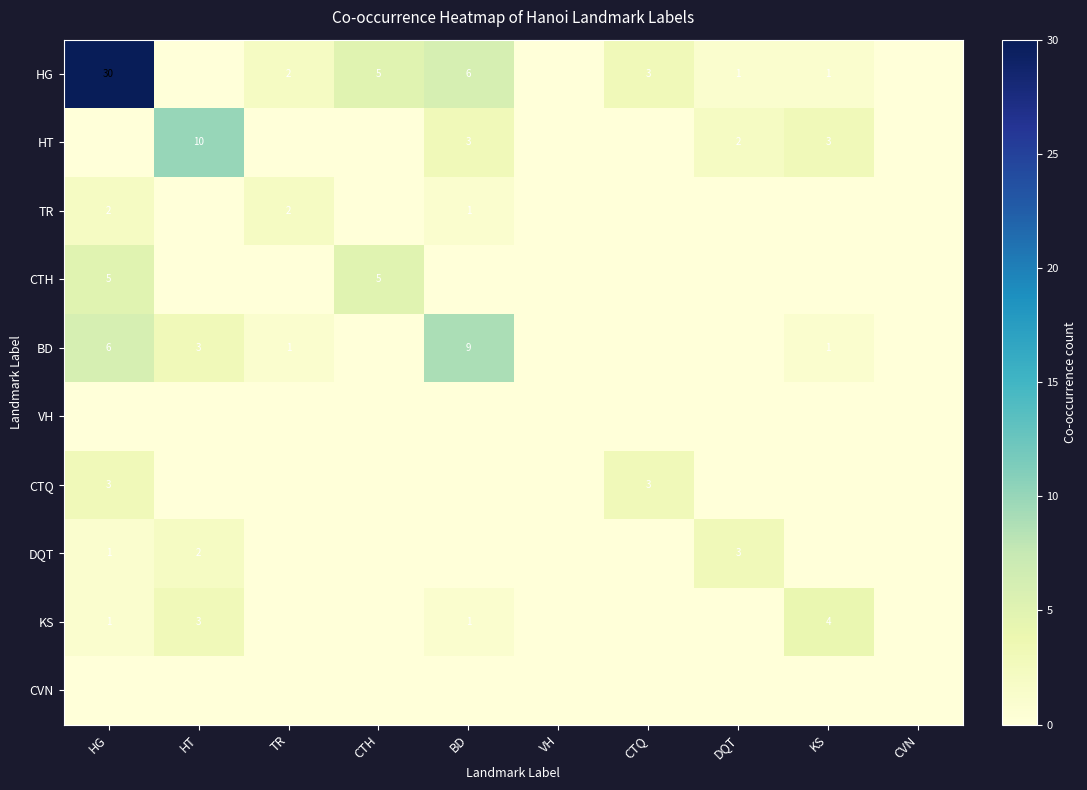

The HG series shows 3 at TR. True or false?

False